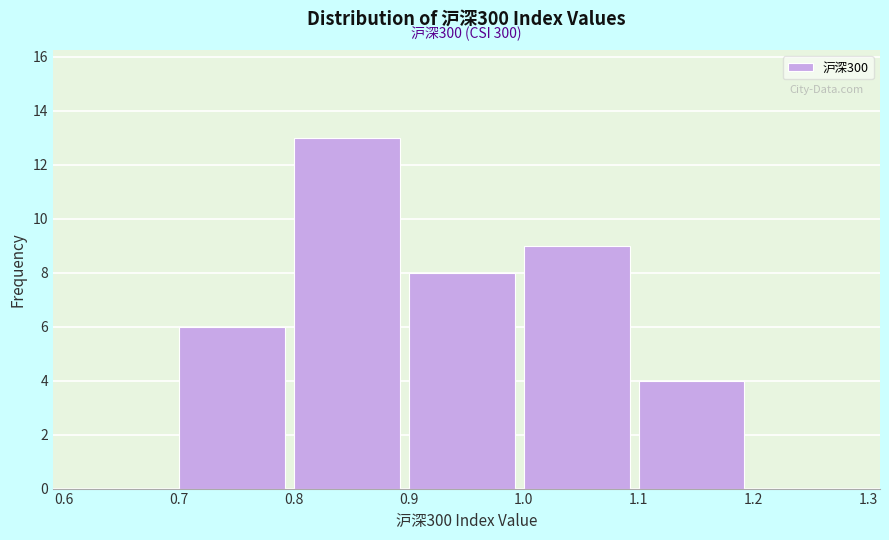

Over which range of the x-axis is the bar tallest?

0.8 to 0.9